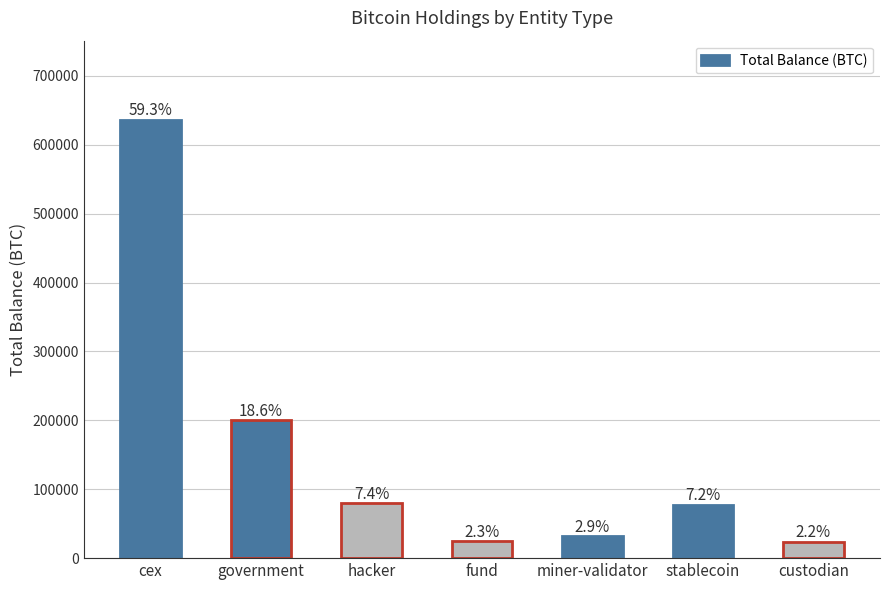

True or false: the data shows 31643.4 at miner-validator.

True